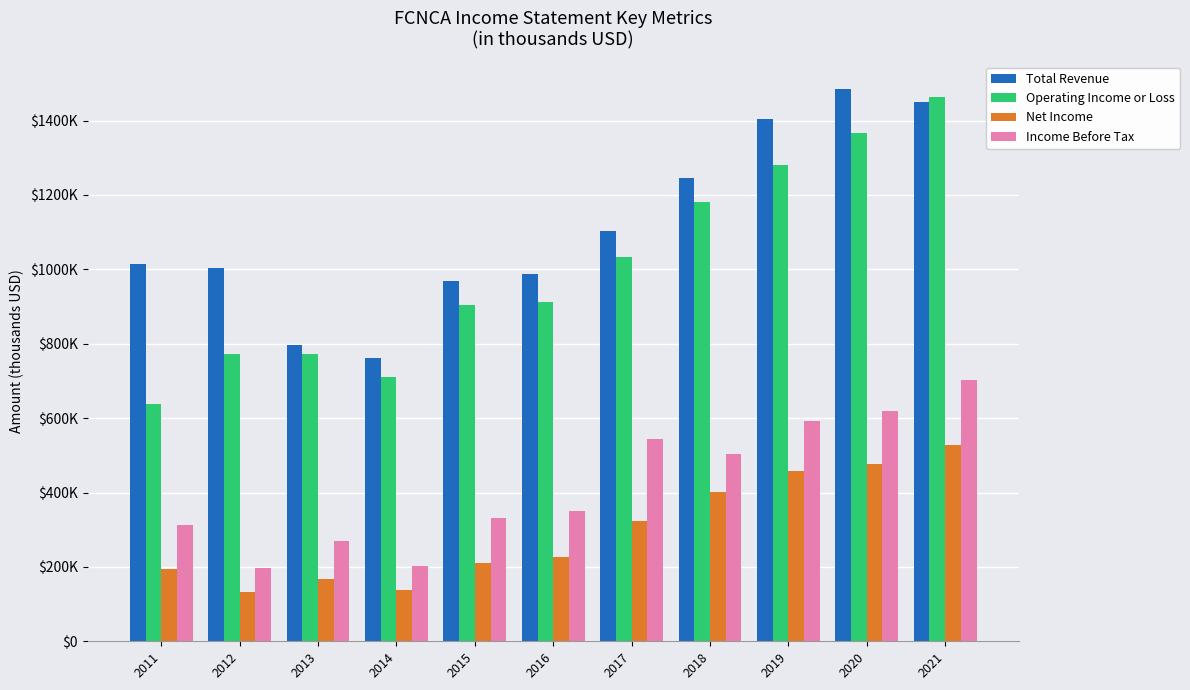

At which label does Operating Income or Loss reach its peak?

2021